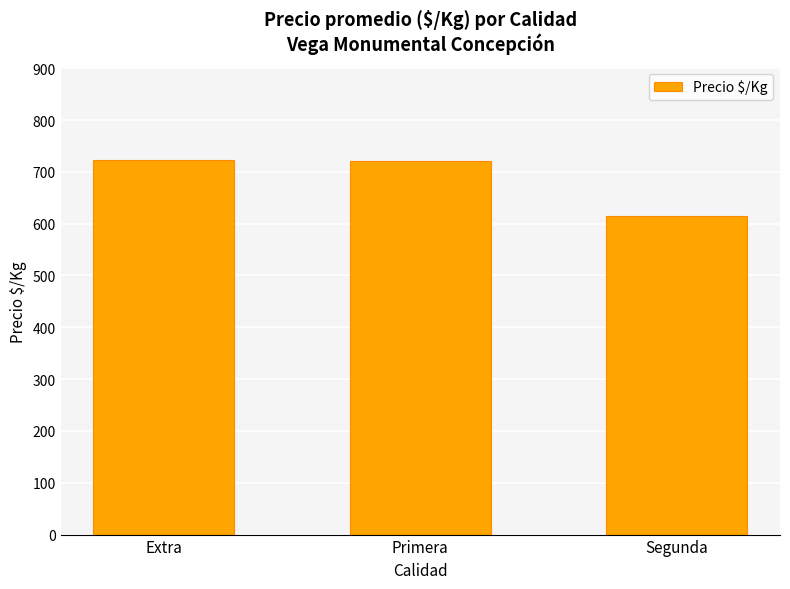

Between Segunda and Extra, which is larger?

Extra